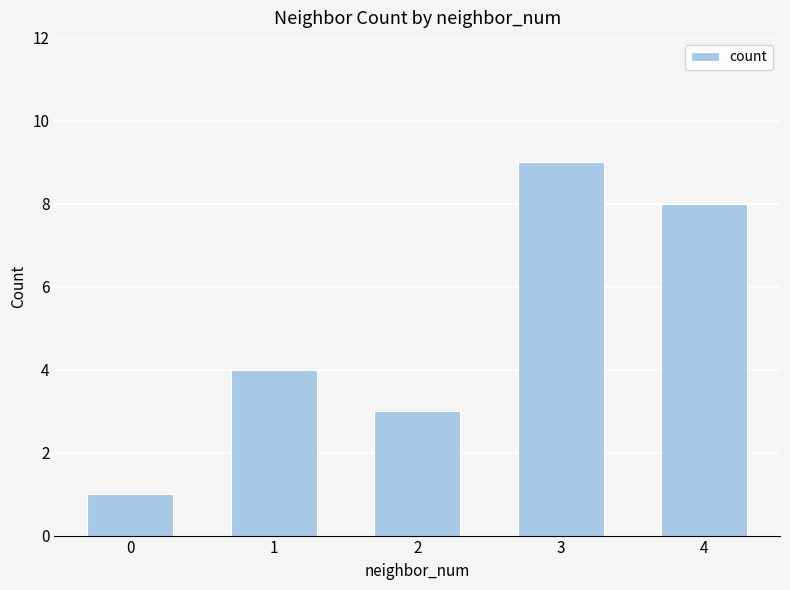

Between 2 and 3, which is larger?

3